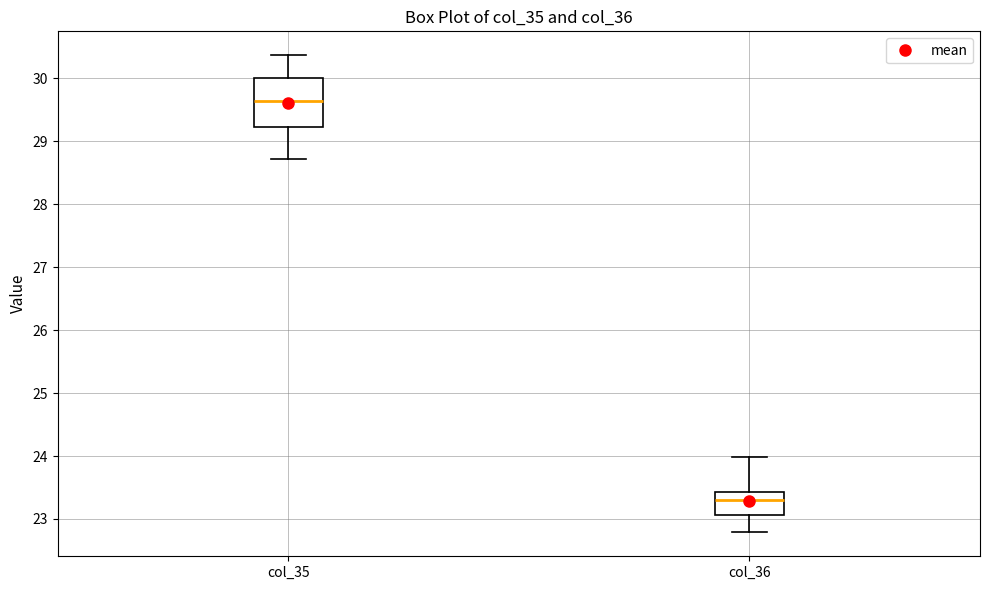

Which box is the tallest, from its lower edge to its upper edge?

col_35